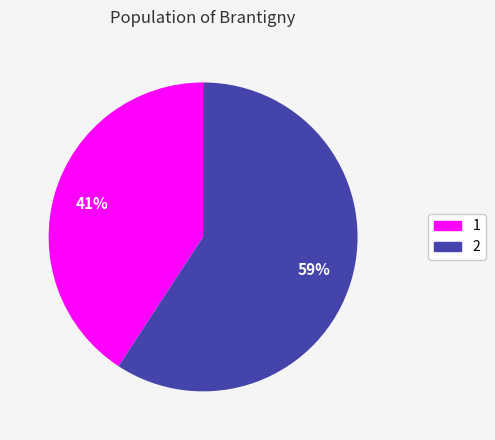

To the nearest percent, what is the difference between the largest and smallest slice percentages?

18%